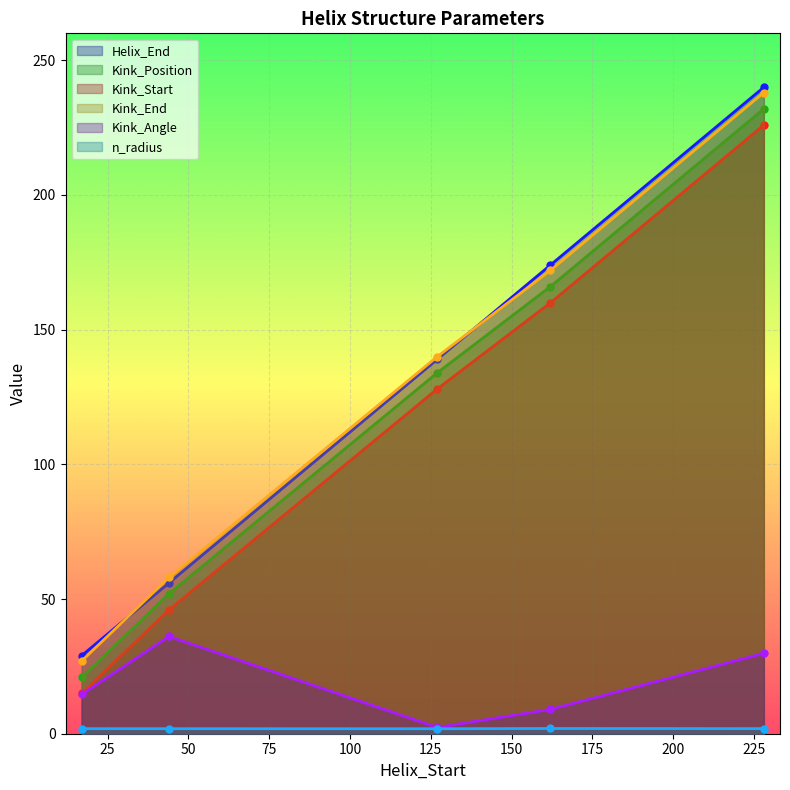

True or false: Kink_Position and Kink_Angle cross at least once.

False